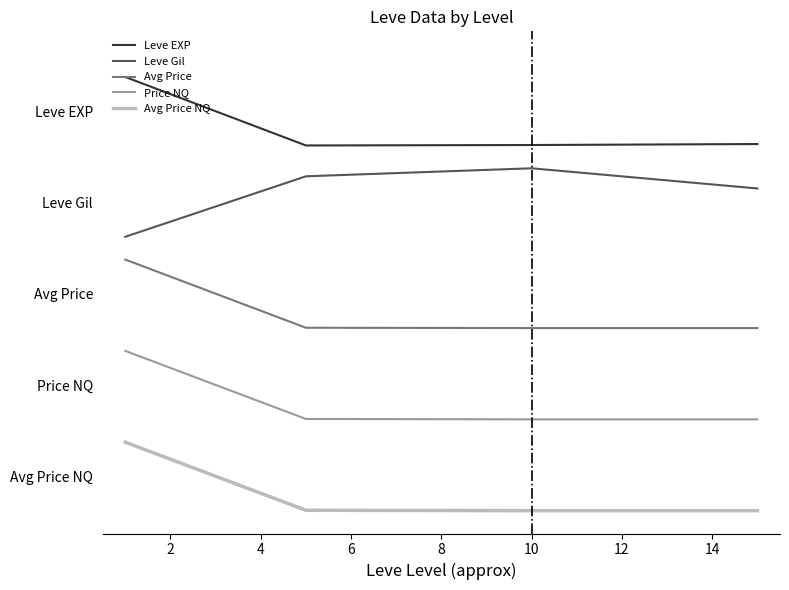

At how many categories does at least one series exceed 3?

4